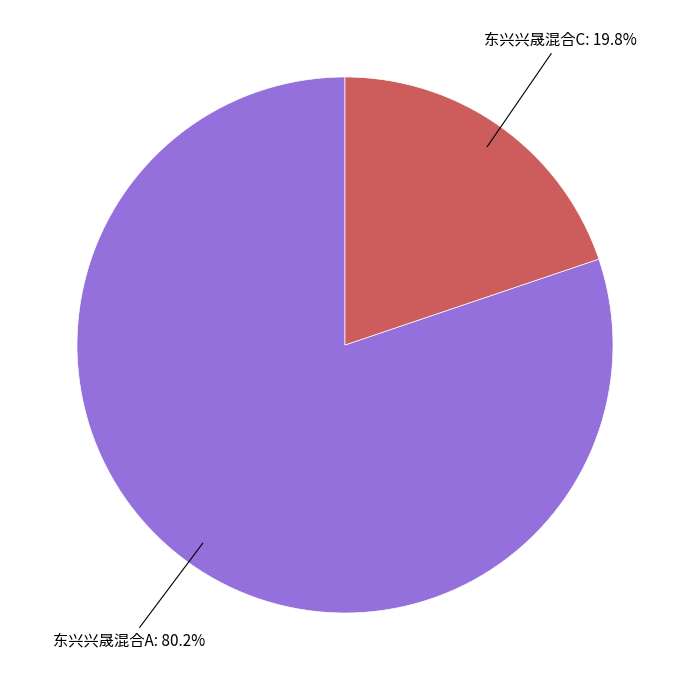

Is there a majority slice in this chart?

Yes